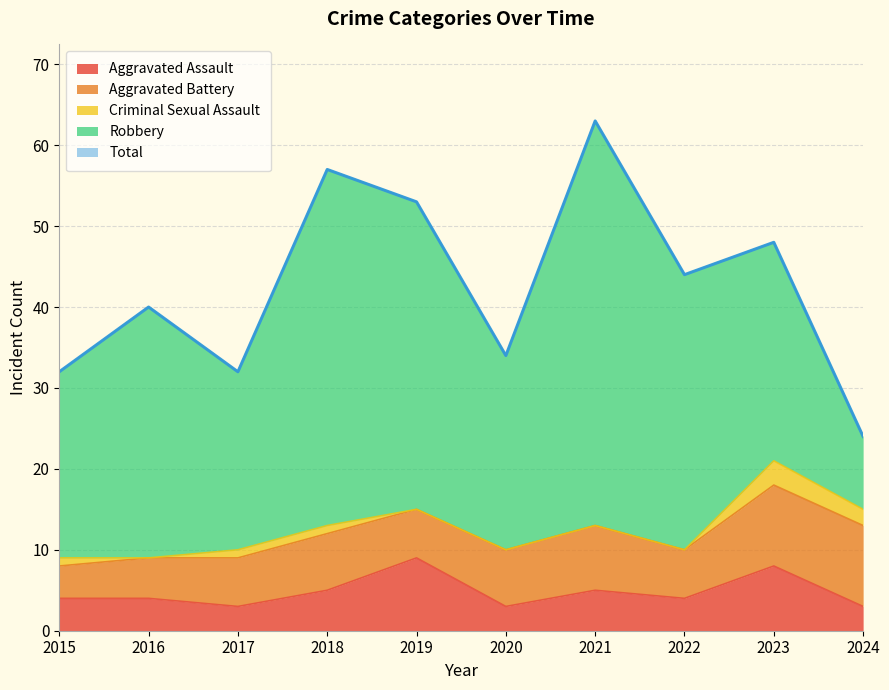

What is the spread (max minus min) of values at 2021?

63